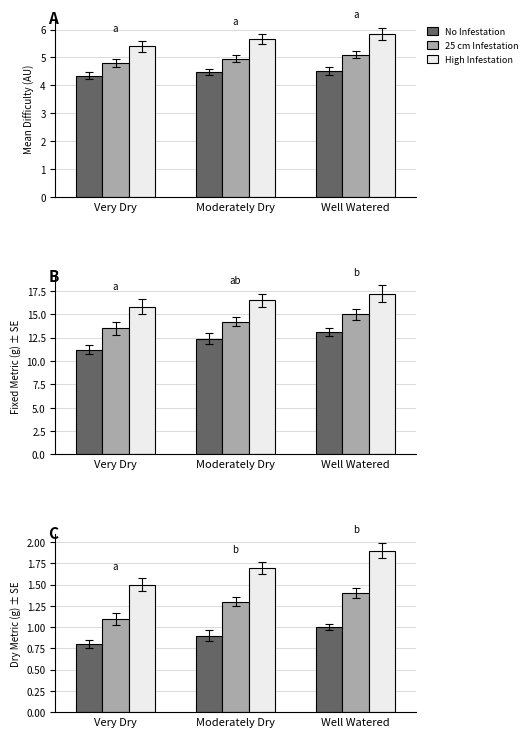

List the series in order of their overall mean, highest first.

High Infestation, 25 cm Infestation, No Infestation